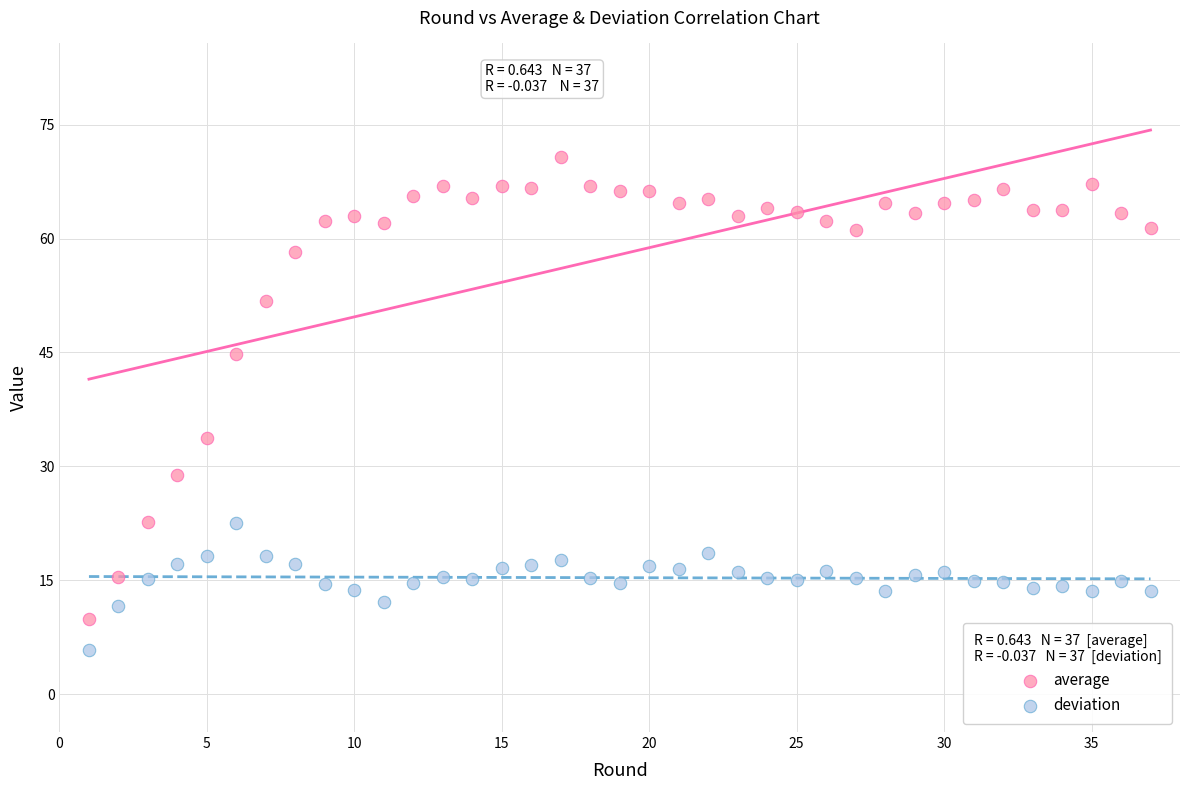

Across all data points, what is the range of X values (max minus min)?

36.0